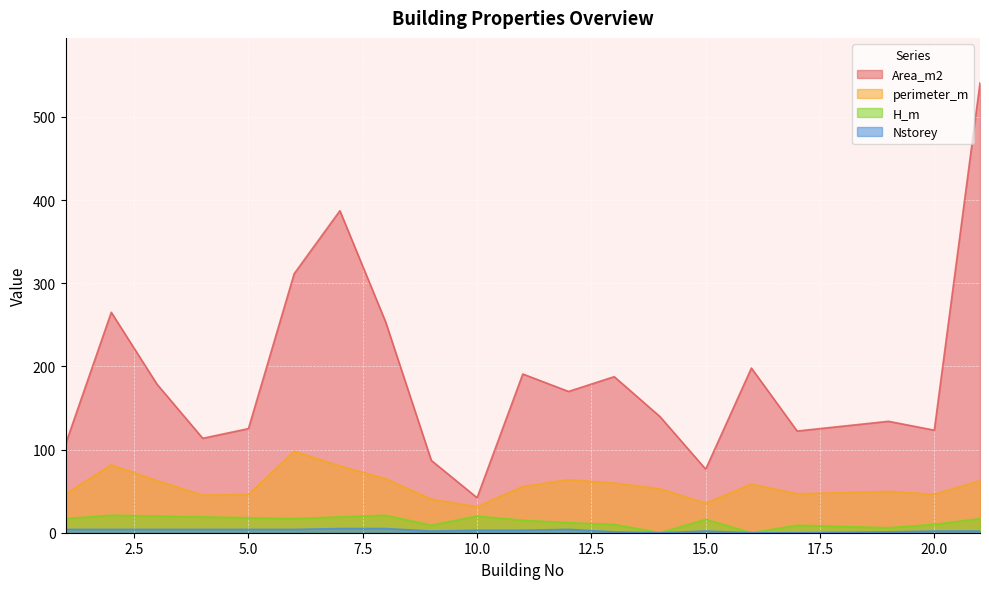

What is the value of the Area_m2 point at the 7th from the left?

387.1